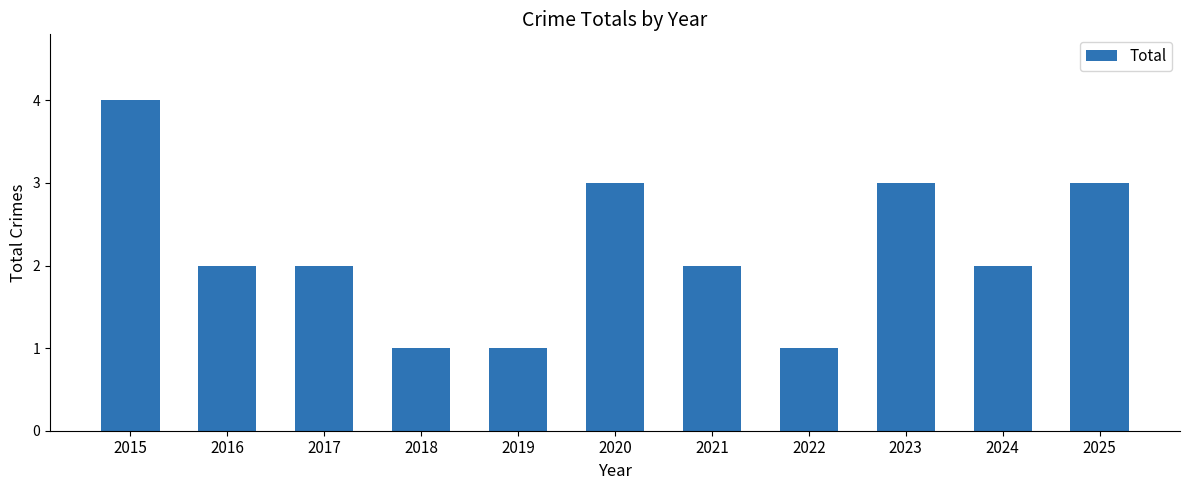

Does the chart contain any negative values?

No